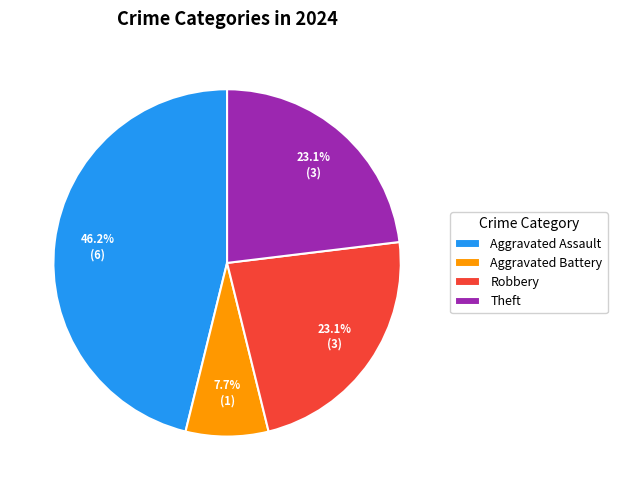

Which category has the smallest portion of the pie?

Aggravated Battery